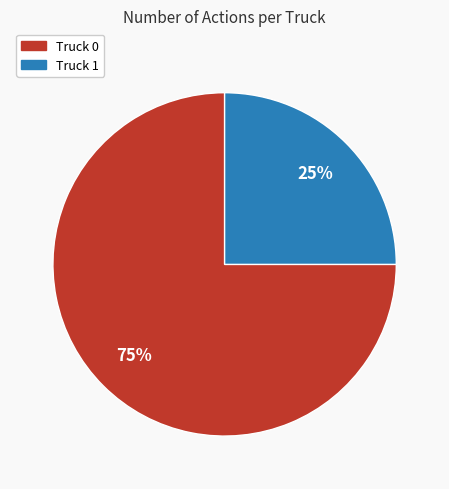

Approximately how many times larger is the value at Truck 1 compared to Truck 0?

0.3